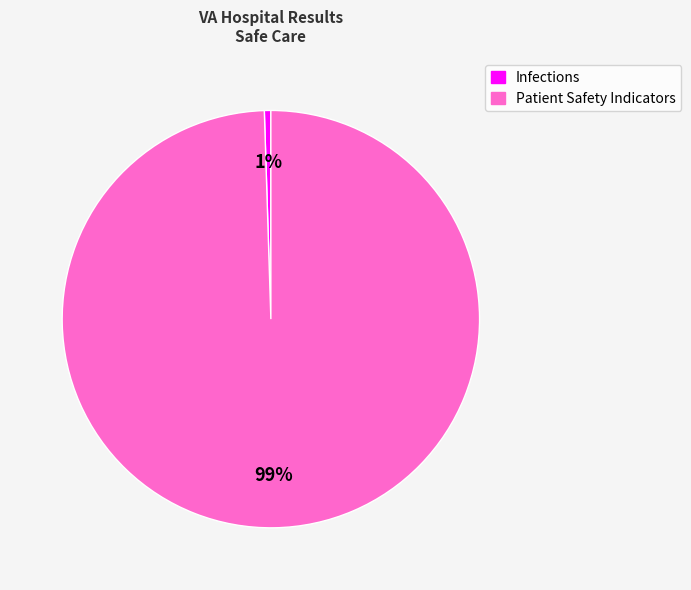

Is it true that Infections is 11% of the pie?

False